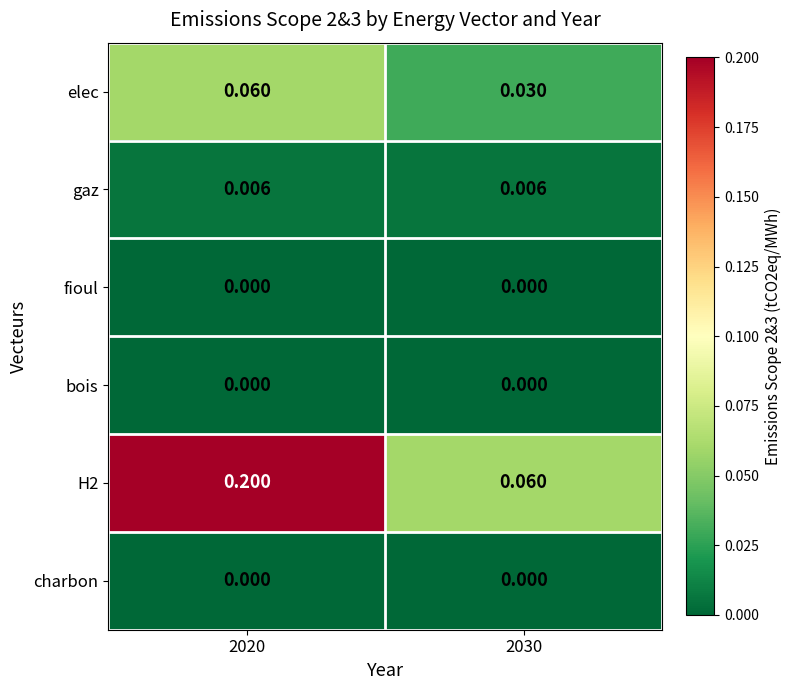

Is the value of elec at 2030 greater than the value of charbon at 2020?

Yes